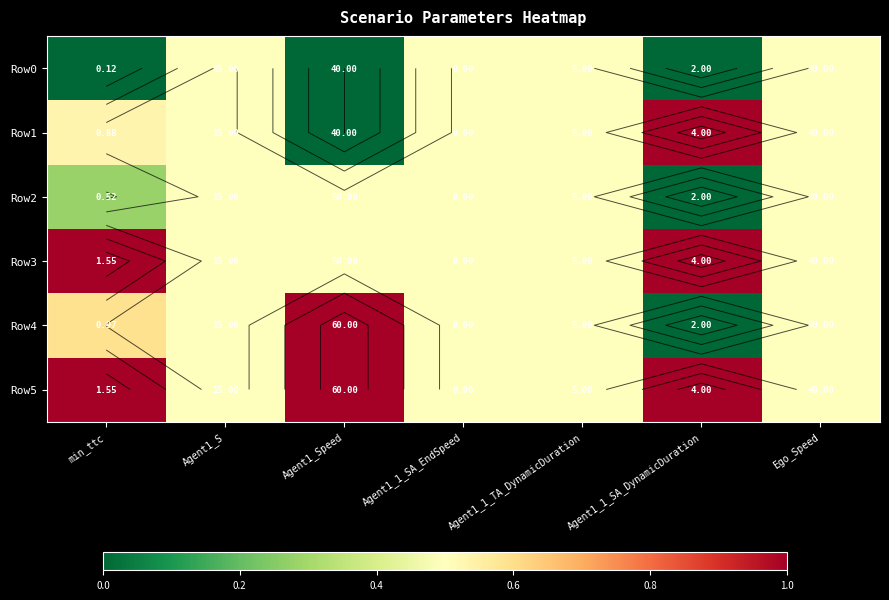

Which series has the widest spread of values?

Row1